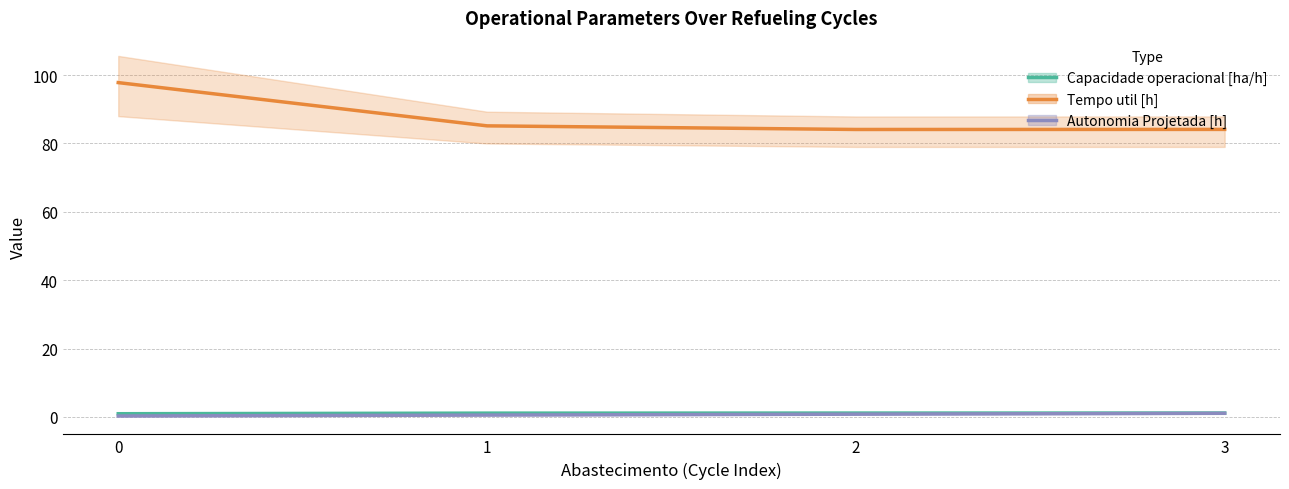

At how many categories does at least one series exceed 17?

4